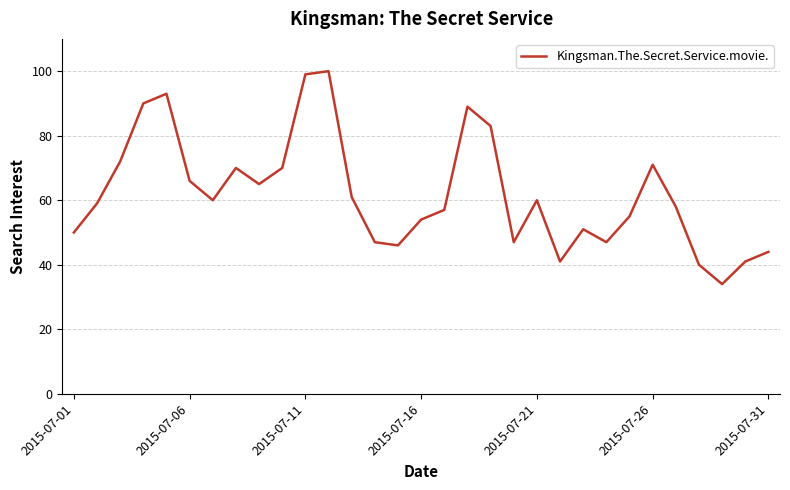

What is the greatest value displayed?

100